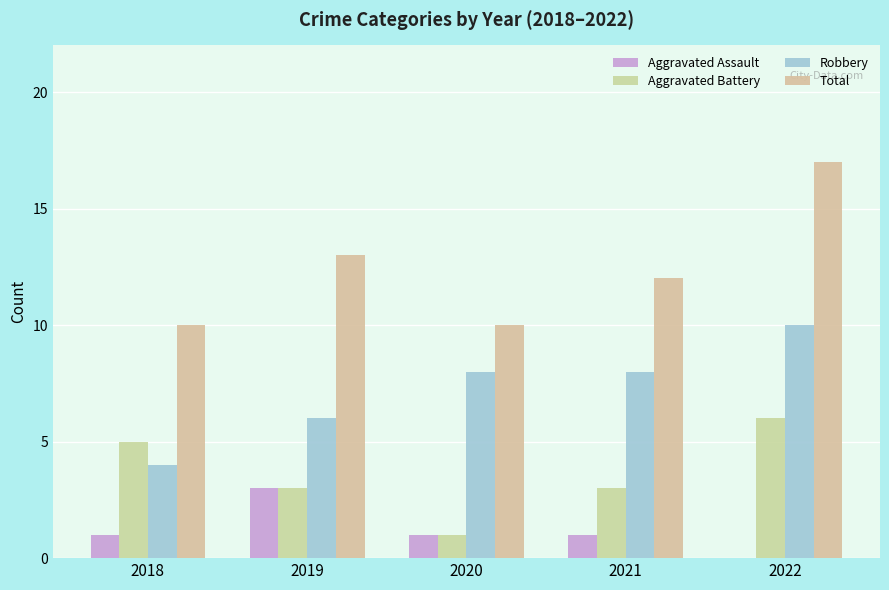

Does the chart contain stacked bars?

No